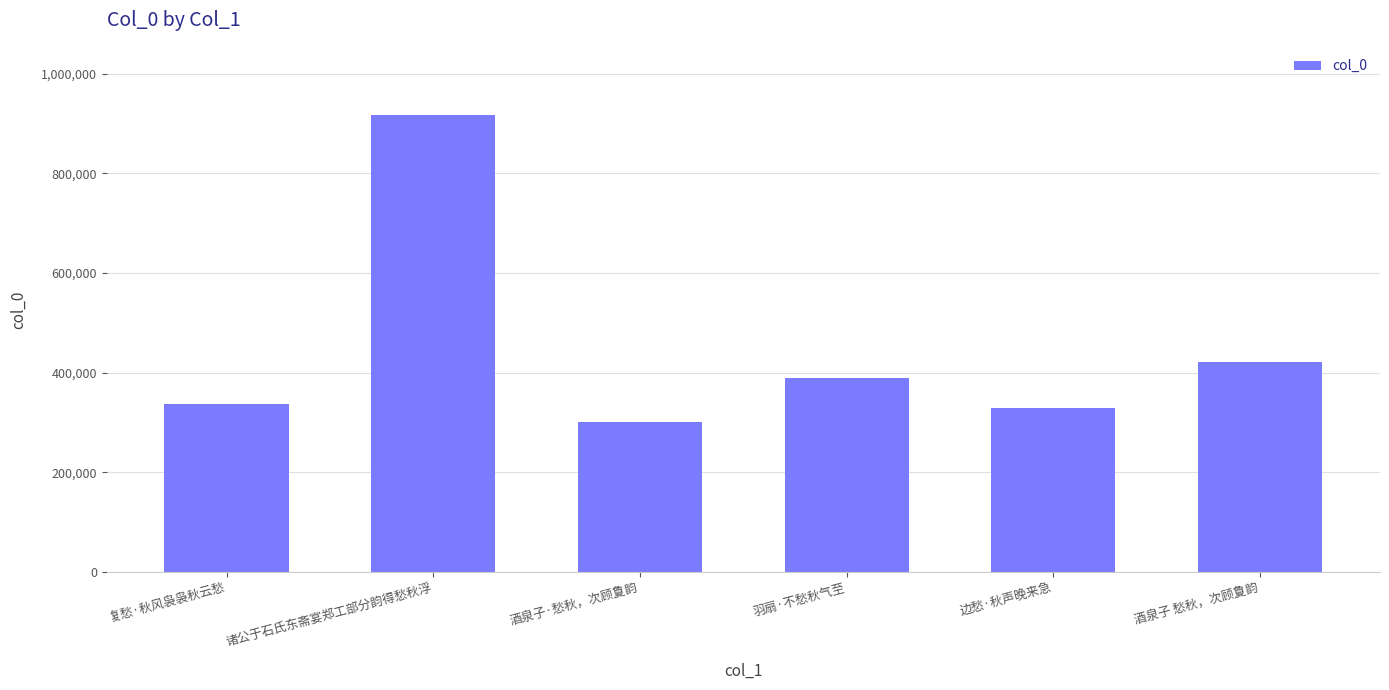

True or false: the data shows 207317 at 复愁·秋风袅袅秋云愁.

False